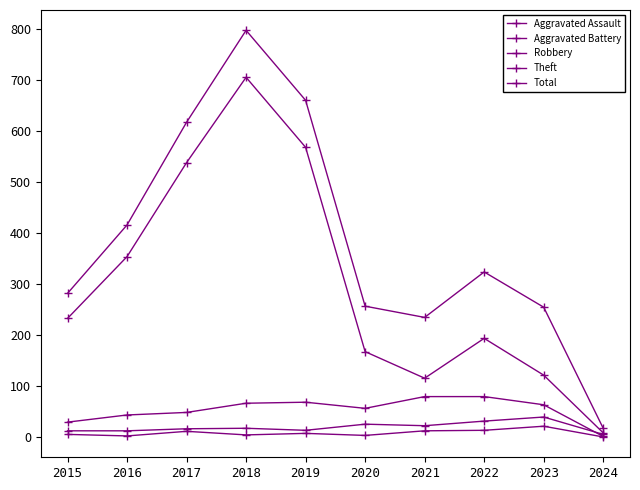

True or false: Robbery has a value of 66 at 2016.

False